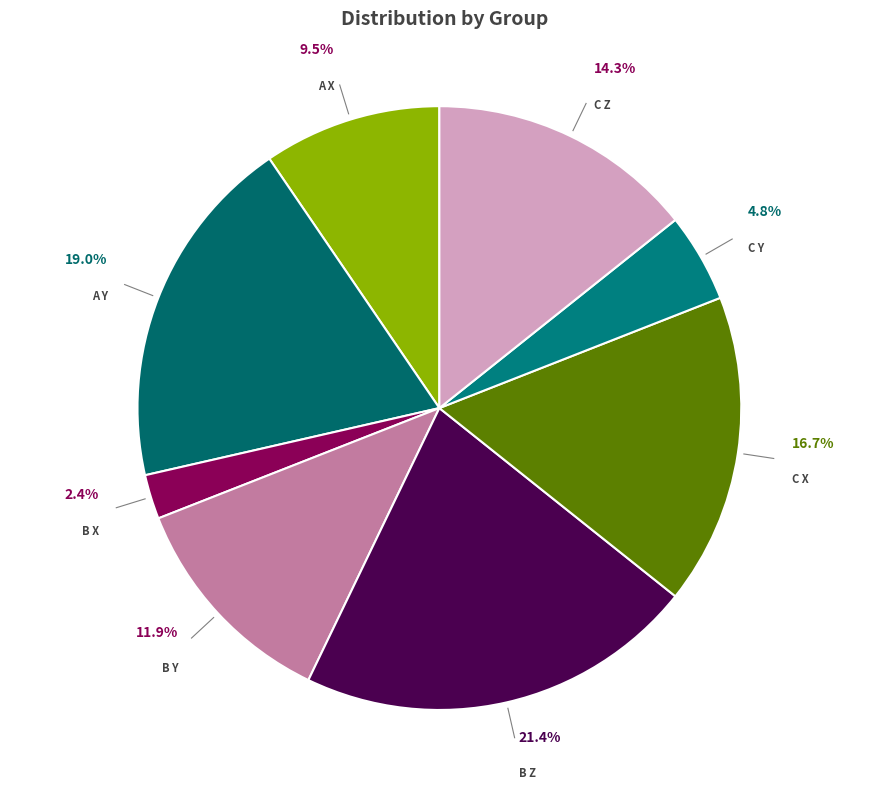

Which has a higher value, B X or A Y?

A Y